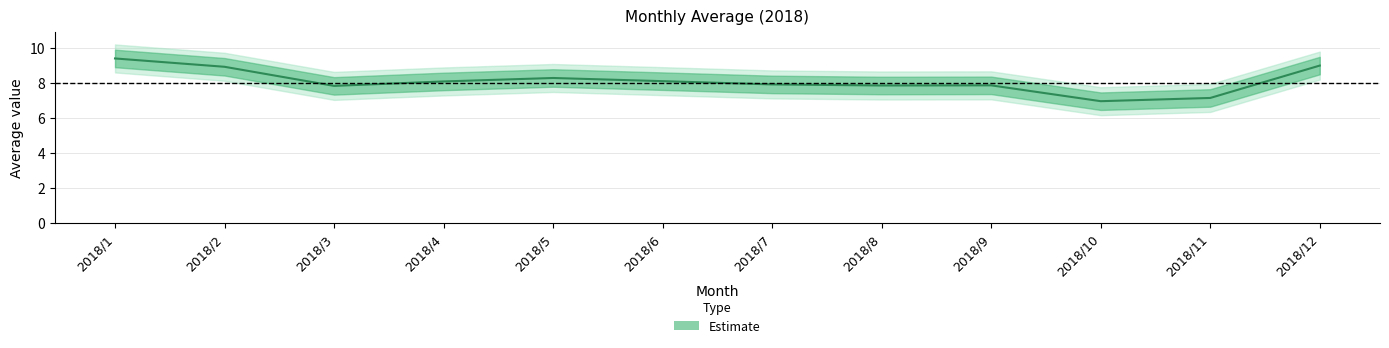

What is the value of the 5th point from the left?

8.3